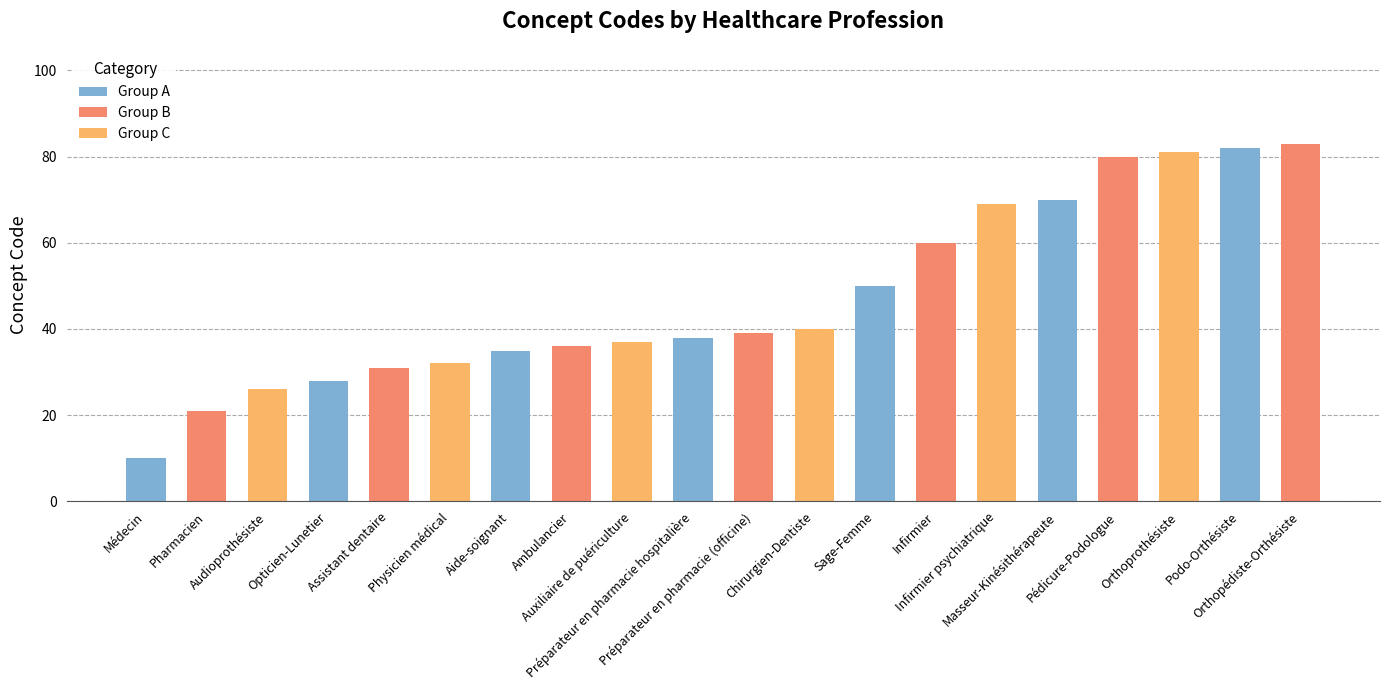

How many bars are there in total?

20